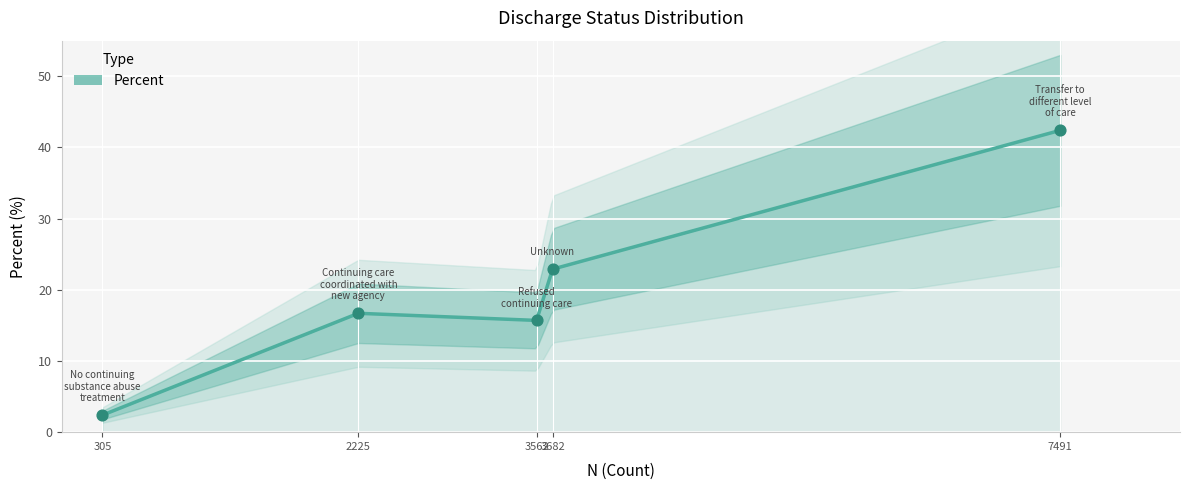

What is the change in value from 305 to 3682?

+20.5